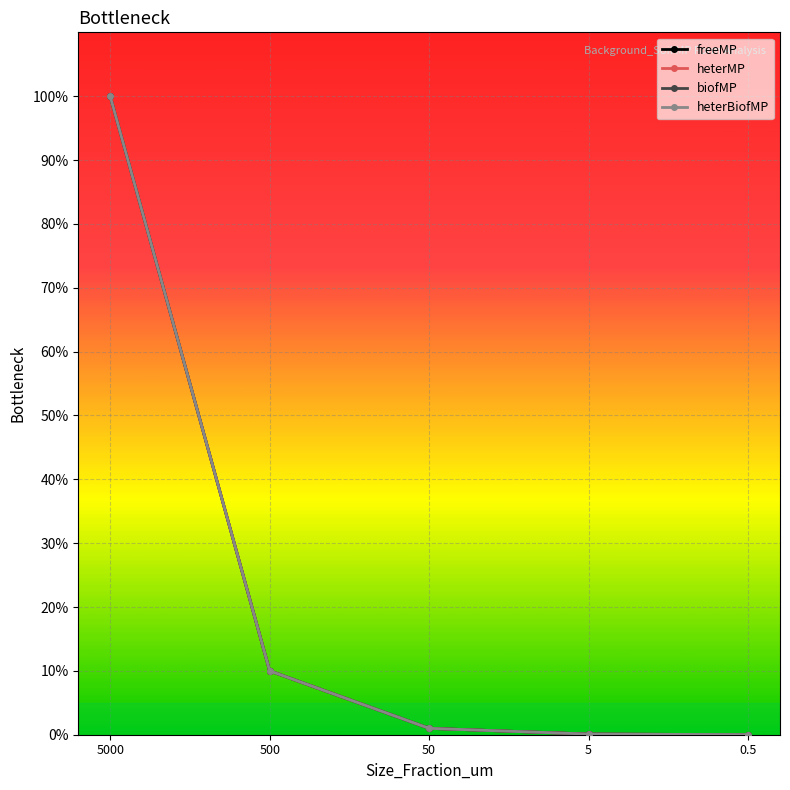

Does the chart have visible grid lines?

Yes